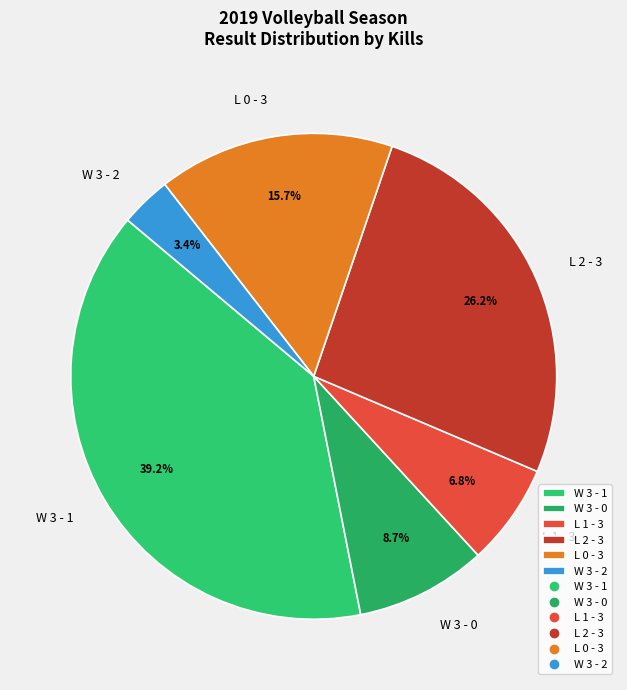

To the nearest percent, what is the combined percentage of L 0 - 3 and W 3 - 0?

24%